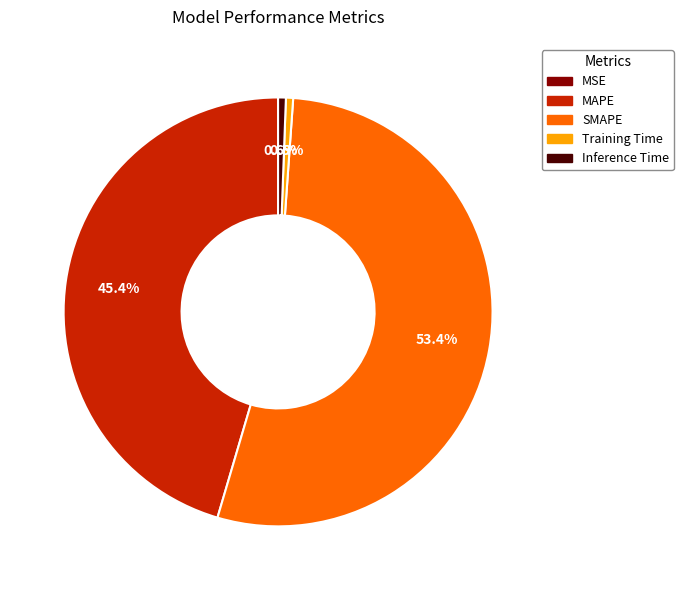

To the nearest percent, what percentage of the pie is Inference Time?

1%